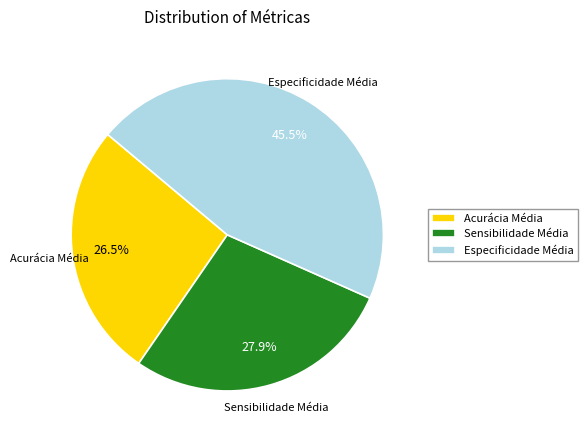

Which slice is the largest?

Especificidade Média